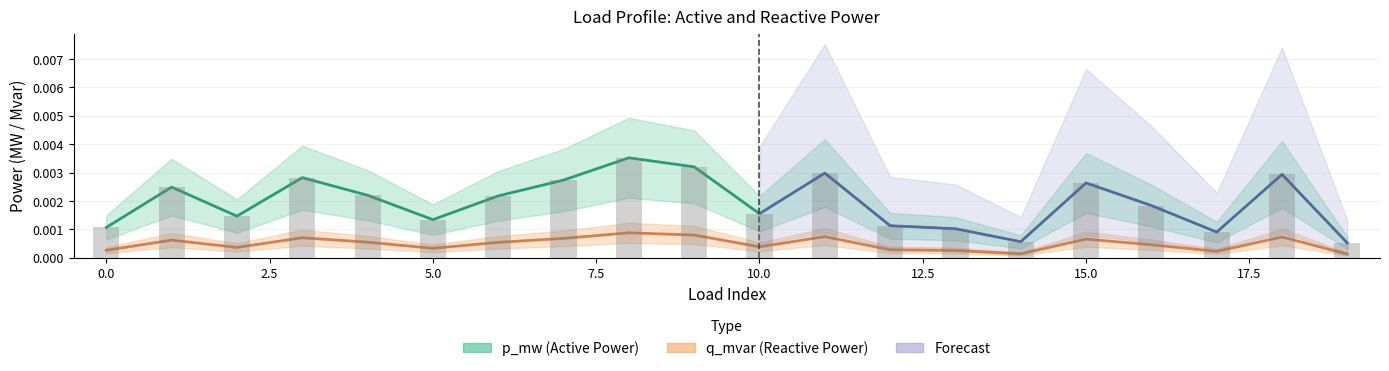

Rank the categories by q_mvar value from highest to lowest.

8, 9, 11, 18, 3, 7, 15, 1, 4, 6, 16, 10, 2, 5, 12, 0, 13, 17, 14, 19